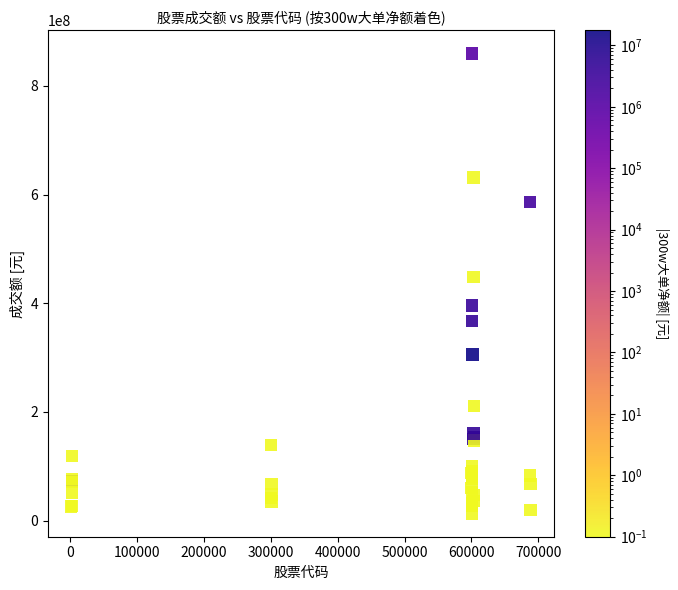

What Y value in the scatter plot is closest to 436415116?

448430728